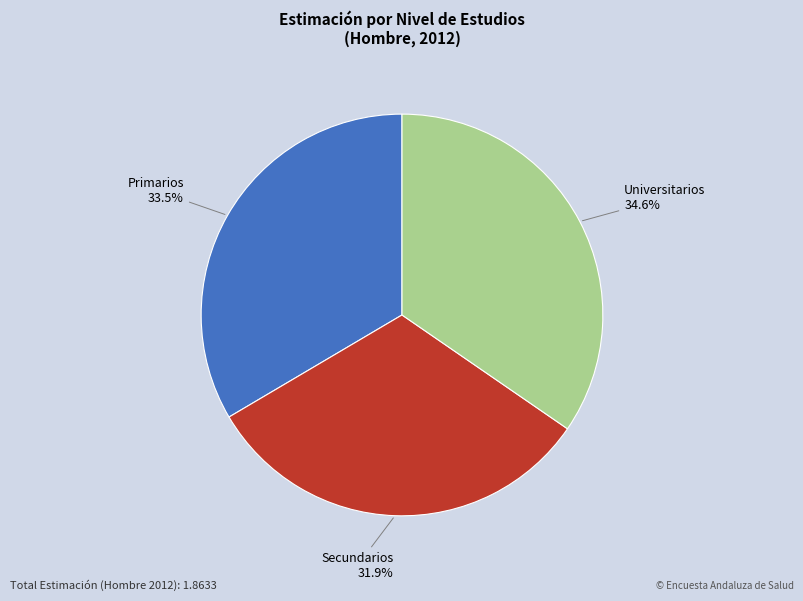

Which category has the smallest portion of the pie?

Secundarios